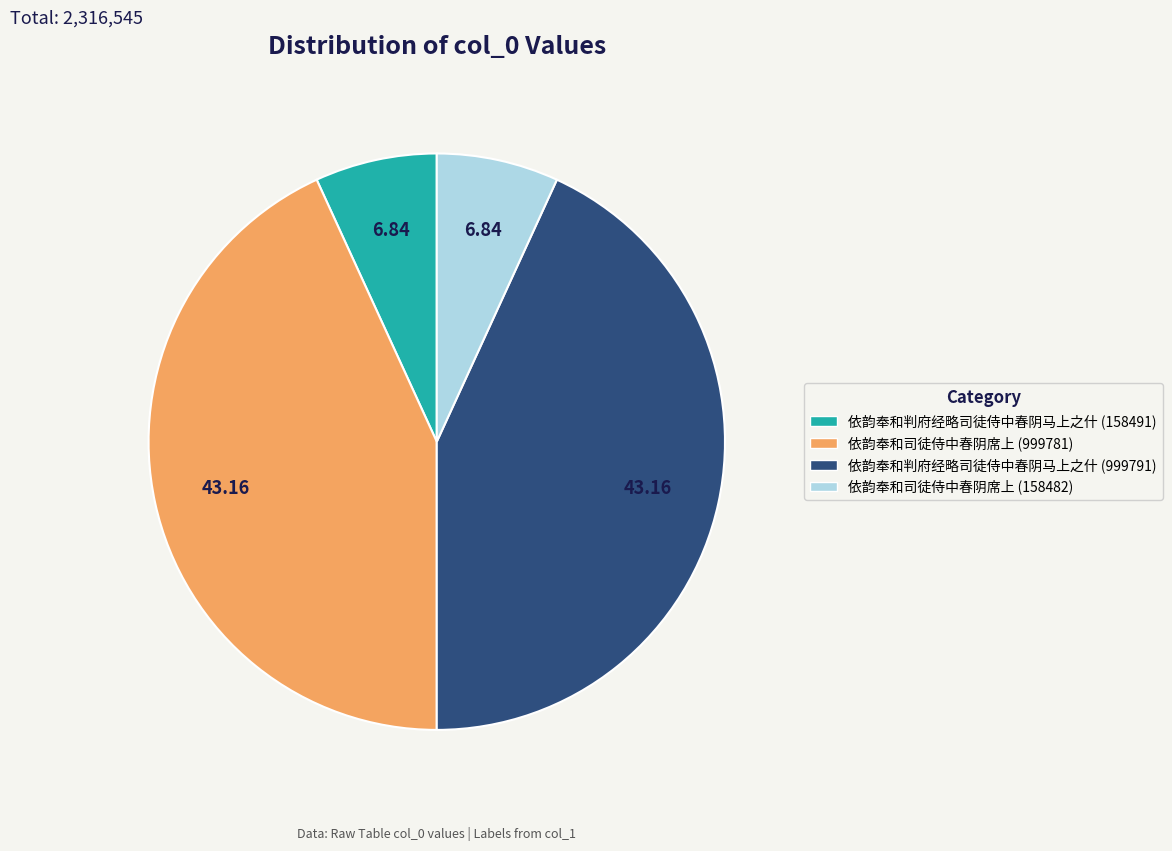

How many slices are in this pie chart?

4